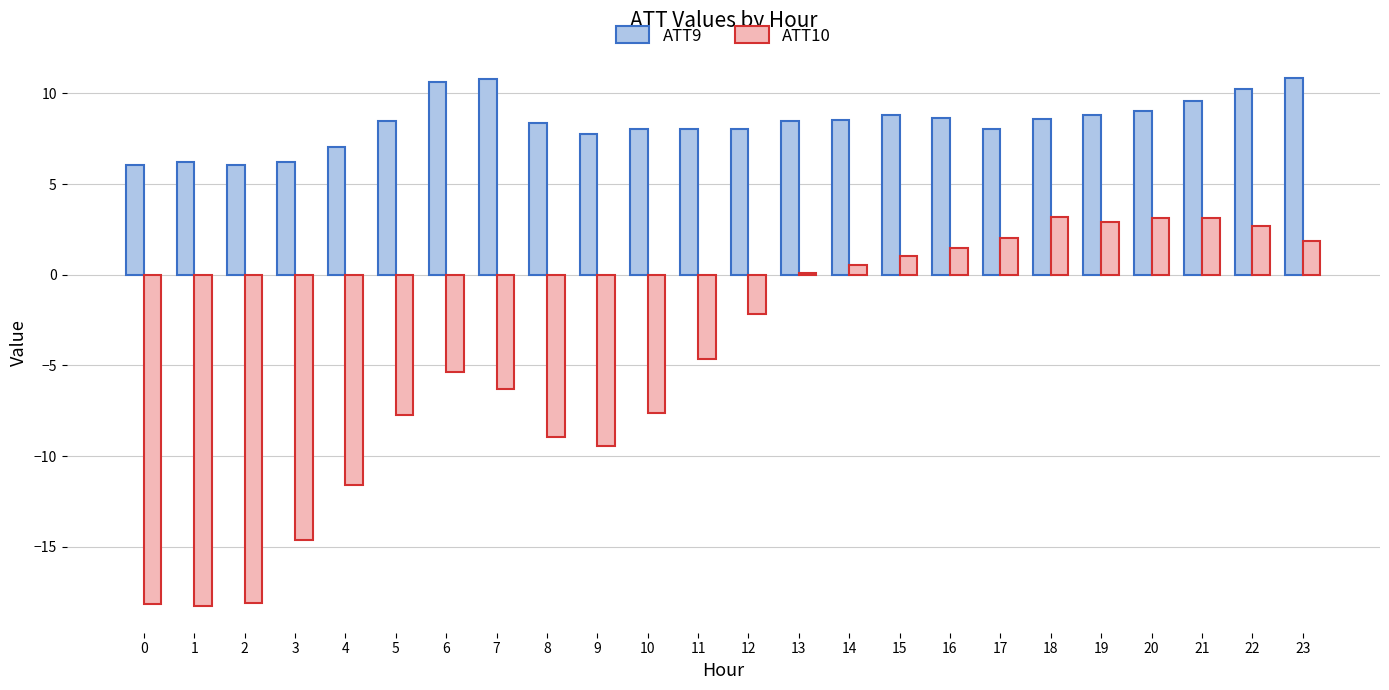

Is the value of ATT9 at 2 greater than the value of ATT10 at 21?

Yes